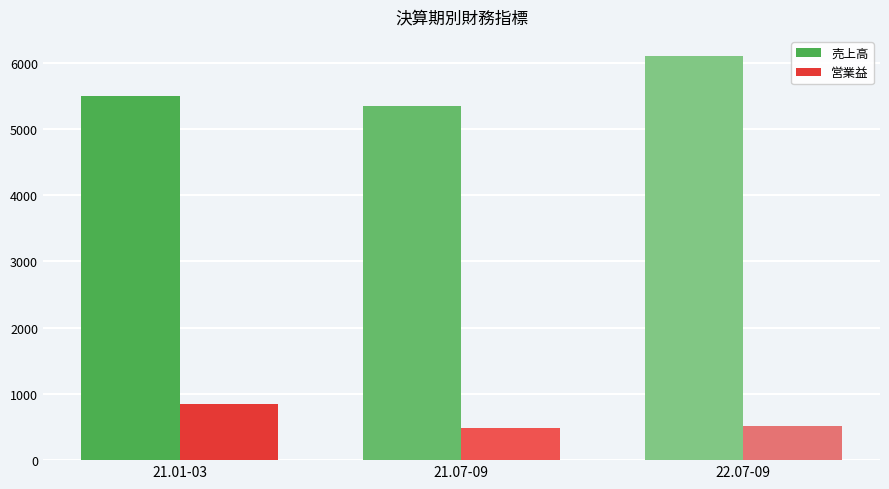

What is the sum of the 売上高 values at 21.07-09 and 22.07-09?

11449